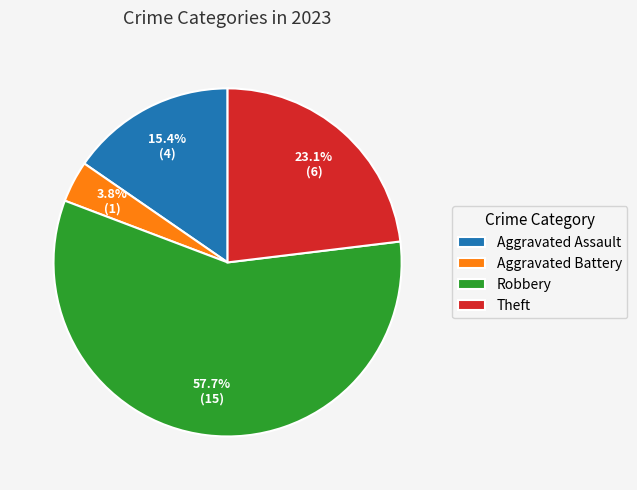

How many slices are in this pie chart?

4